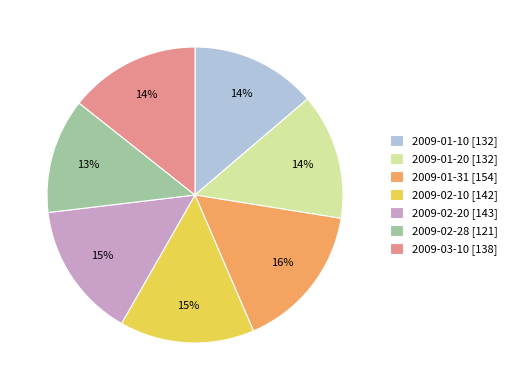

Is it true that 2009-01-10 is 14% of the pie?

True